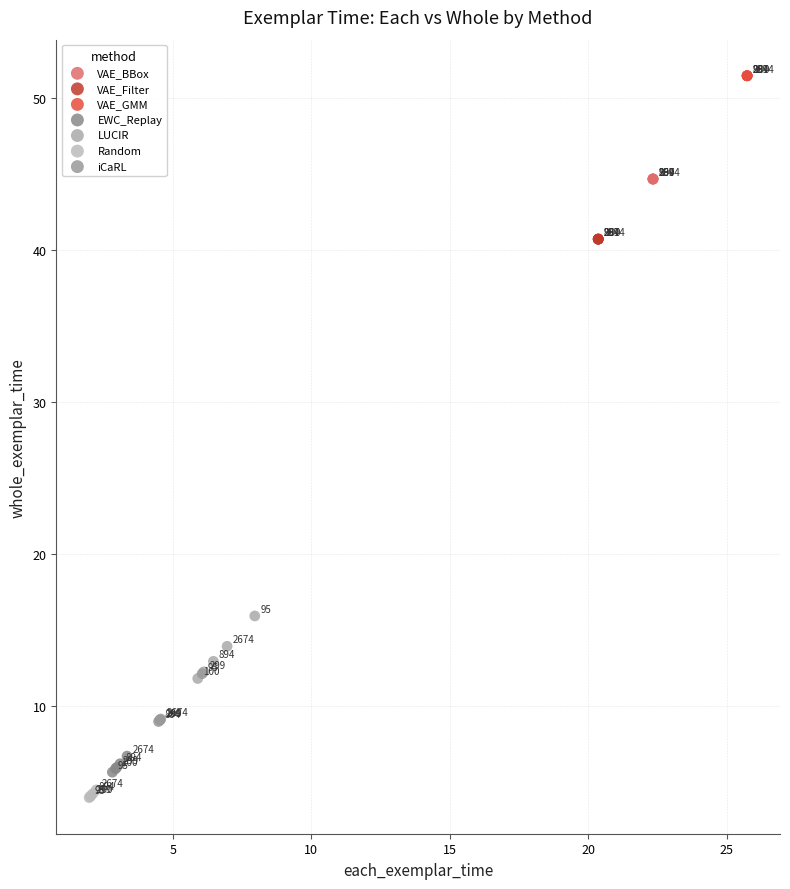

Which series contains the highest Y value?

VAE_GMM